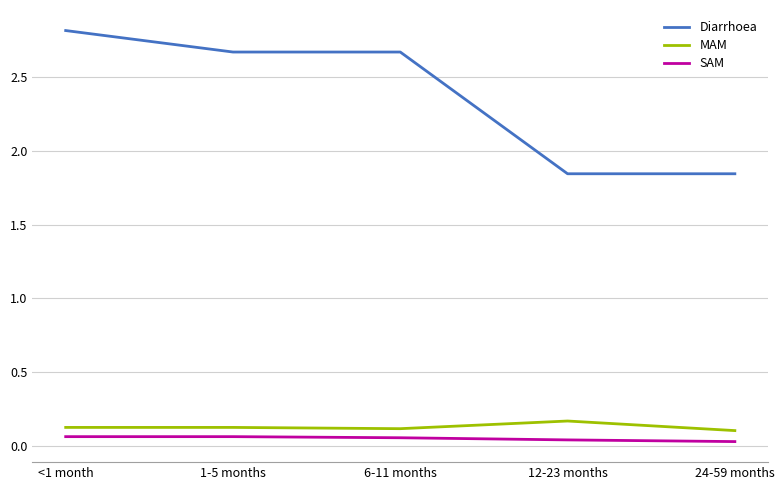

Which series has the largest range (max minus min)?

Diarrhoea